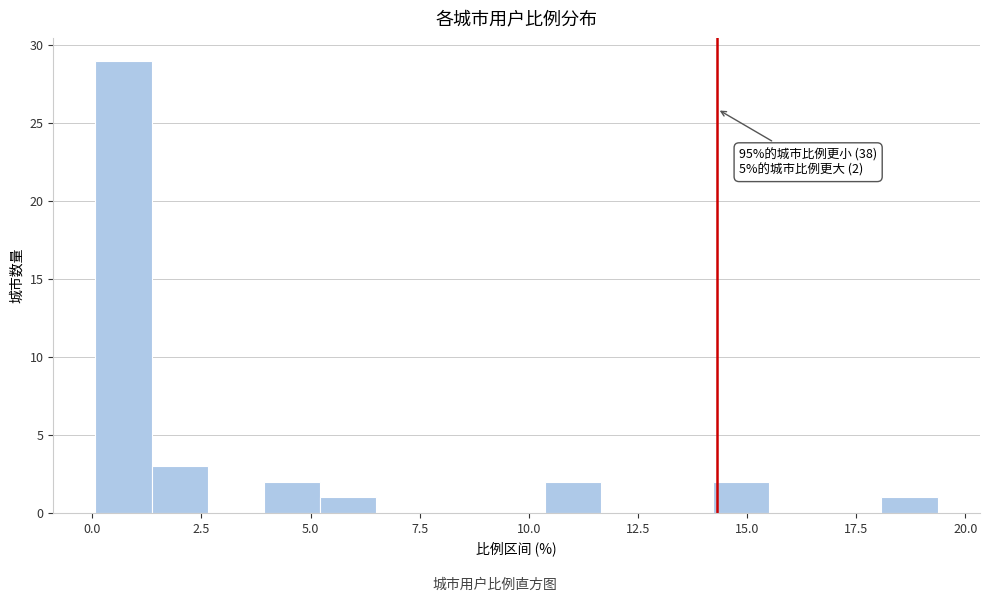

Read against the x-axis, roughly where is the centre of the tallest bar?

0.5